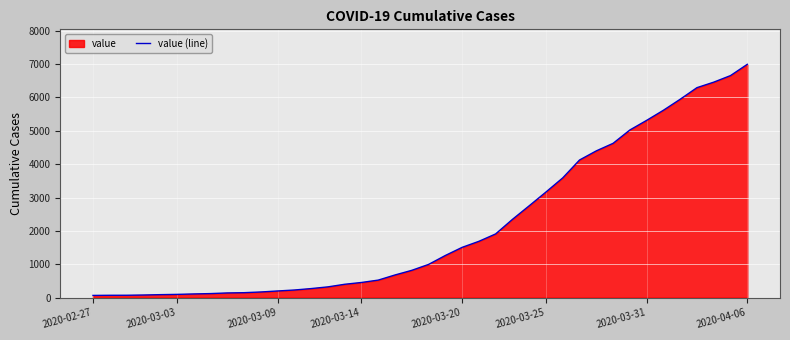

What is the ratio of the value at 12 to the value at 21?

0.2